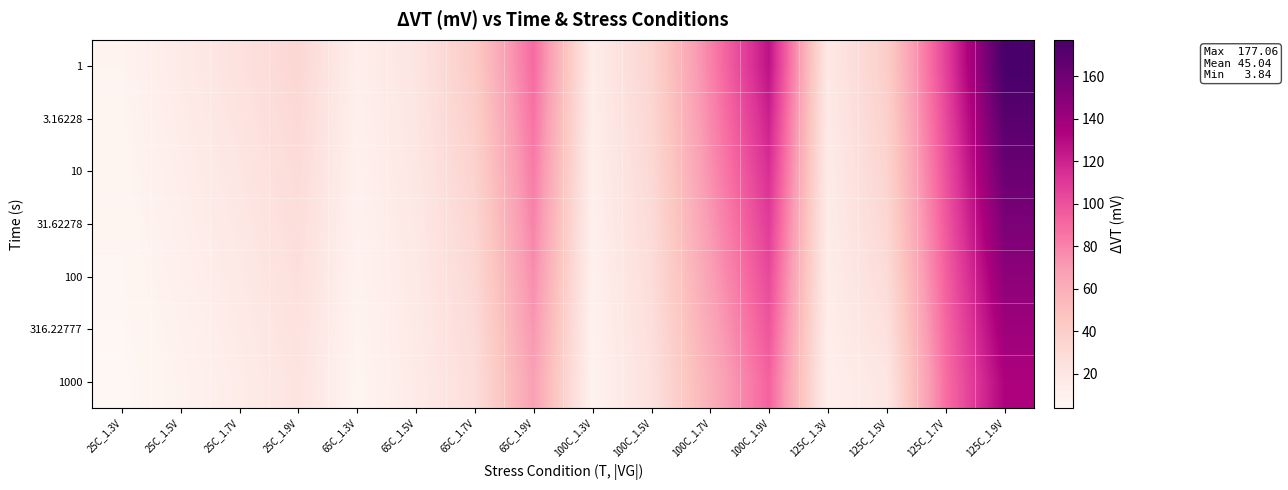

Reading right to left, what are all the values shown in this chart?

1: 125C_1.9V=177.1	125C_1.7V=105.7	125C_1.5V=40.0	125C_1.3V=17.2	100C_1.9V=126.3	100C_1.7V=79.8	100C_1.5V=34.9	100C_1.3V=13.6	65C_1.9V=89.7	65C_1.7V=42.4	65C_1.5V=20.9	65C_1.3V=11.7	25C_1.9V=33.0	25C_1.7V=23.7	25C_1.5V=15.3	25C_1.3V=7.3
3.16228: 125C_1.9V=169.7	125C_1.7V=102.6	125C_1.5V=37.6	125C_1.3V=16.2	100C_1.9V=120.3	100C_1.7V=77.1	100C_1.5V=33.0	100C_1.3V=12.7	65C_1.9V=86.3	65C_1.7V=39.2	65C_1.5V=19.8	65C_1.3V=10.8	25C_1.9V=30.9	25C_1.7V=21.8	25C_1.5V=14.0	25C_1.3V=6.7
10: 125C_1.9V=162.0	125C_1.7V=99.5	125C_1.5V=35.3	125C_1.3V=15.3	100C_1.9V=114.5	100C_1.7V=74.2	100C_1.5V=31.2	100C_1.3V=11.8	65C_1.9V=83.0	65C_1.7V=36.3	65C_1.5V=18.7	65C_1.3V=10.0	25C_1.9V=29.1	25C_1.7V=20.0	25C_1.5V=12.7	25C_1.3V=6.1
31.62278: 125C_1.9V=154.3	125C_1.7V=96.4	125C_1.5V=32.6	125C_1.3V=14.5	100C_1.9V=108.9	100C_1.7V=71.0	100C_1.5V=29.5	100C_1.3V=10.9	65C_1.9V=79.6	65C_1.7V=33.8	65C_1.5V=17.7	65C_1.3V=9.1	25C_1.9V=27.3	25C_1.7V=18.4	25C_1.5V=11.5	25C_1.3V=5.5
100: 125C_1.9V=147.0	125C_1.7V=93.4	125C_1.5V=29.0	125C_1.3V=13.6	100C_1.9V=103.4	100C_1.7V=67.4	100C_1.5V=27.8	100C_1.3V=10.0	65C_1.9V=76.0	65C_1.7V=31.5	65C_1.5V=16.8	65C_1.3V=8.2	25C_1.9V=25.5	25C_1.7V=16.9	25C_1.5V=10.4	25C_1.3V=5.0
316.22777: 125C_1.9V=140.1	125C_1.7V=90.6	125C_1.5V=24.5	125C_1.3V=12.7	100C_1.9V=98.1	100C_1.7V=63.4	100C_1.5V=26.1	100C_1.3V=9.2	65C_1.9V=71.9	65C_1.7V=29.4	65C_1.5V=16.0	65C_1.3V=7.3	25C_1.9V=23.7	25C_1.7V=15.5	25C_1.5V=9.3	25C_1.3V=4.4
1000: 125C_1.9V=133.3	125C_1.7V=87.9	125C_1.5V=19.4	125C_1.3V=11.7	100C_1.9V=92.9	100C_1.7V=59.2	100C_1.5V=24.4	100C_1.3V=8.4	65C_1.9V=67.7	65C_1.7V=27.3	65C_1.5V=15.3	65C_1.3V=6.4	25C_1.9V=21.8	25C_1.7V=14.1	25C_1.5V=8.3	25C_1.3V=3.8